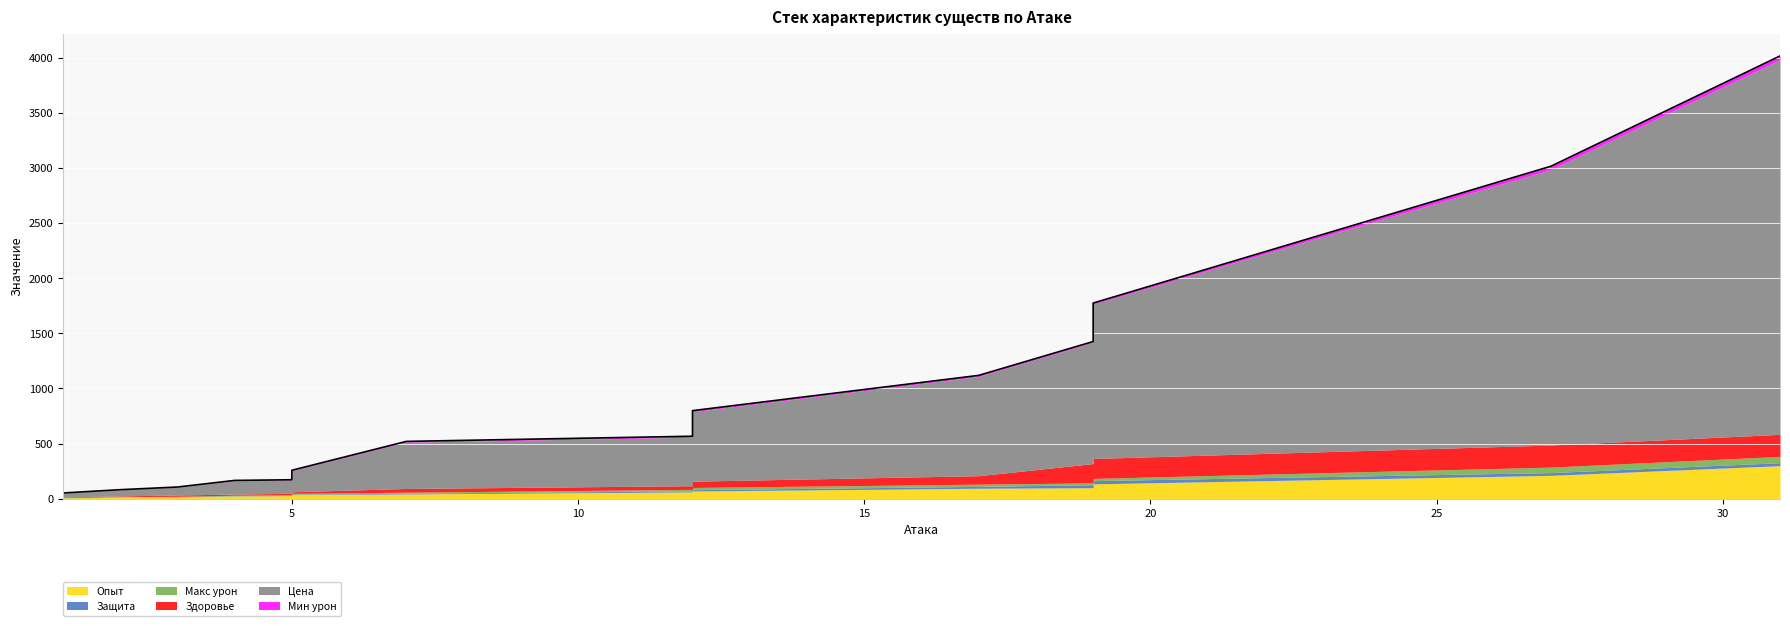

True or false: Мин урон and Здоровье intersect in this chart.

False